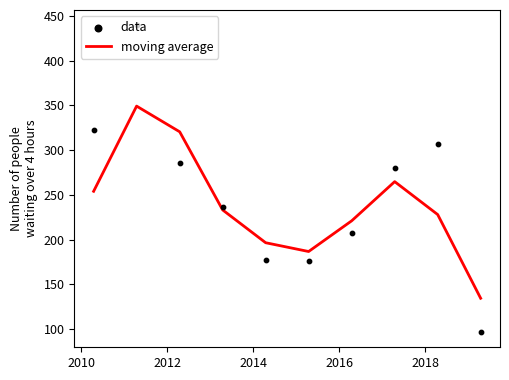

What is the lowest value of the moving average series?

134.6